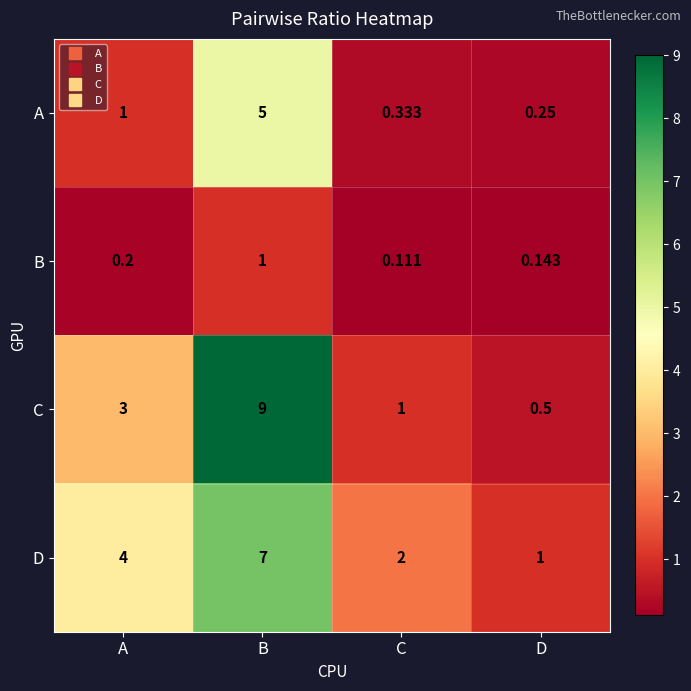

What is the greatest value displayed?

9.0